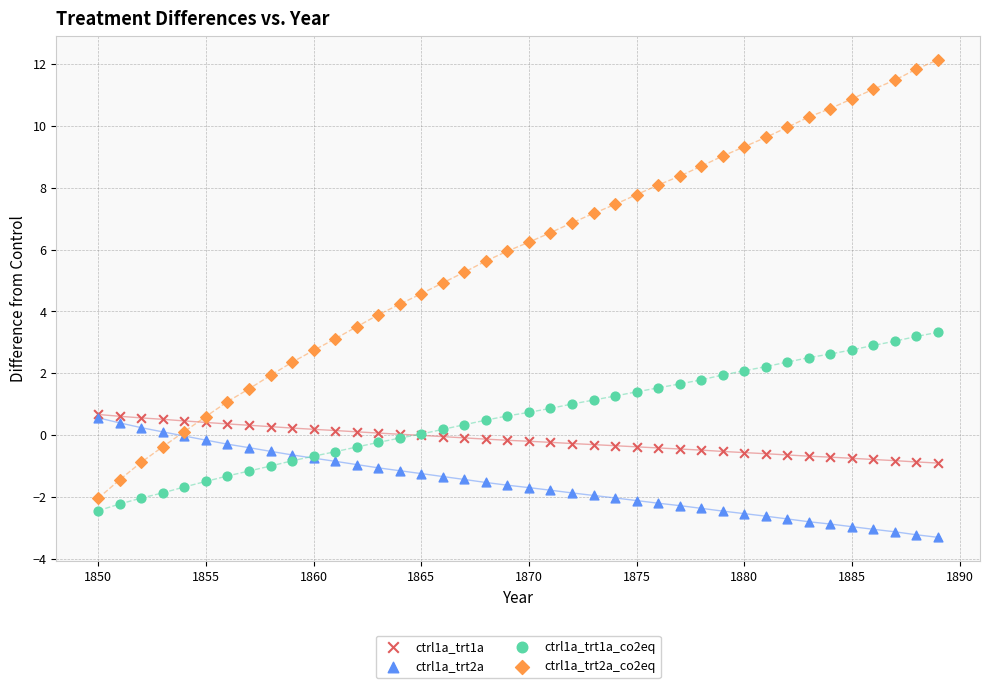

Which series has the widest spread of Y values?

ctrl1a_trt2a_co2eq